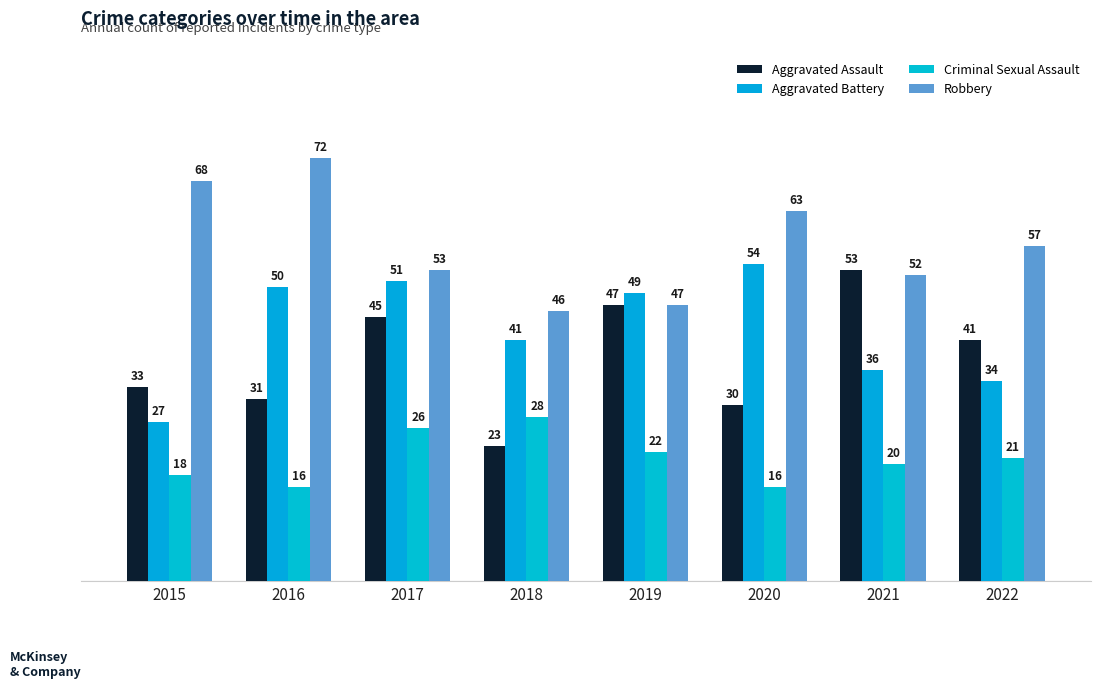

Rank the series at 2015 from highest to lowest value.

Robbery, Aggravated Assault, Aggravated Battery, Criminal Sexual Assault